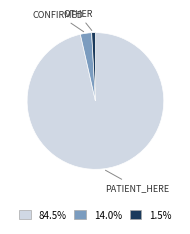

Is there any slice that represents more than half of the pie?

Yes